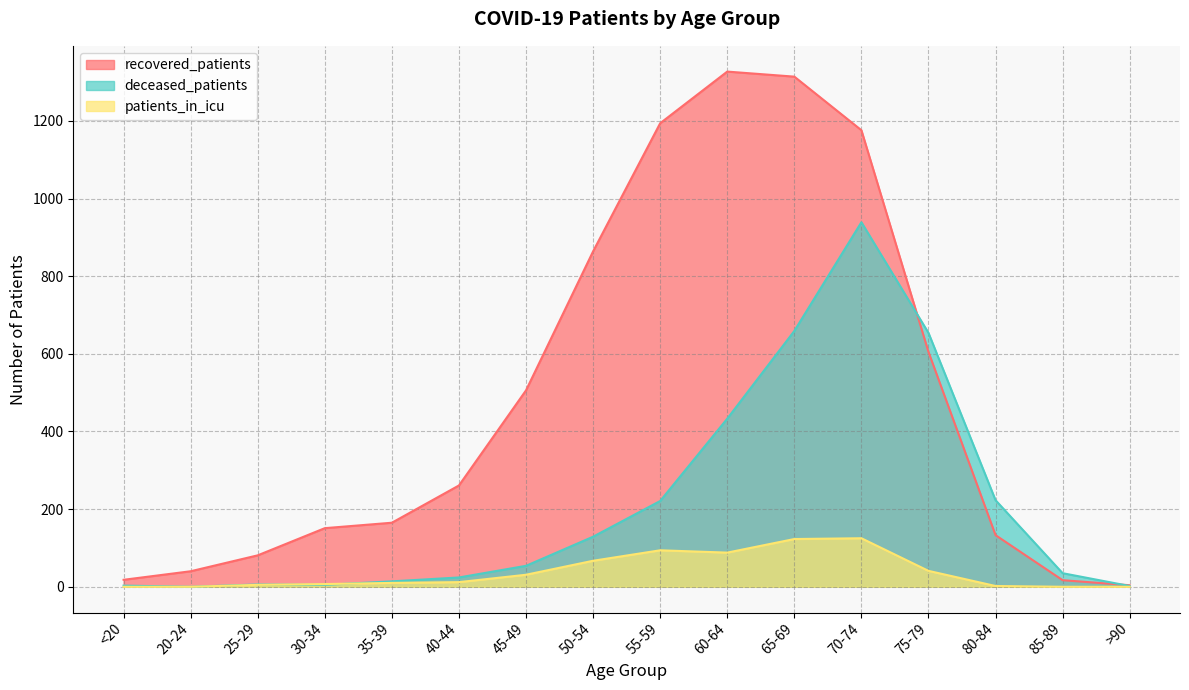

What is the difference between the maximum and second lowest values in the deceased_patients series?

937